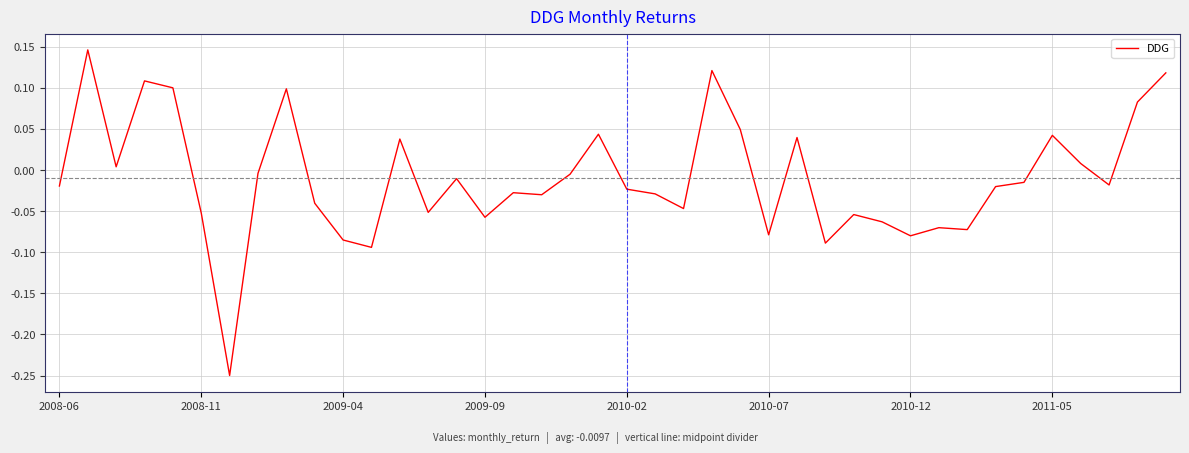

Reading left to right, transcribe all the data shown in this chart.

-0.0	0.1	0.0	0.1	0.1	-0.1	-0.2	-0.0	0.1	-0.0	-0.1	-0.1	0.0	-0.1	-0.0	-0.1	-0.0	-0.0	-0.0	0.0	-0.0	-0.0	-0.0	0.1	0.0	-0.1	0.0	-0.1	-0.1	-0.1	-0.1	-0.1	-0.1	-0.0	-0.0	0.0	0.0	-0.0	0.1	0.1